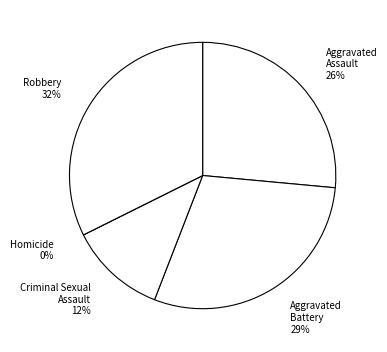

What portion of the pie excludes Aggravated Battery?

70.6%